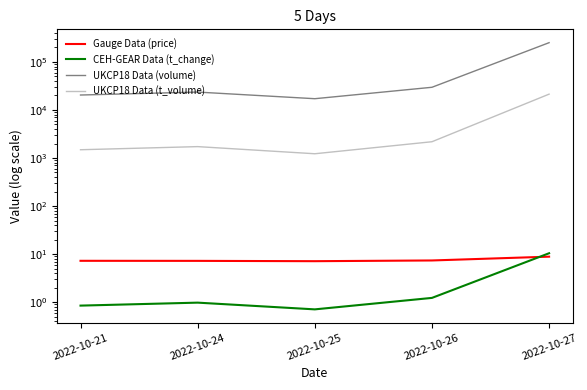

How many times do Gauge Data (price) and CEH-GEAR Data (t_change) cross each other?

1